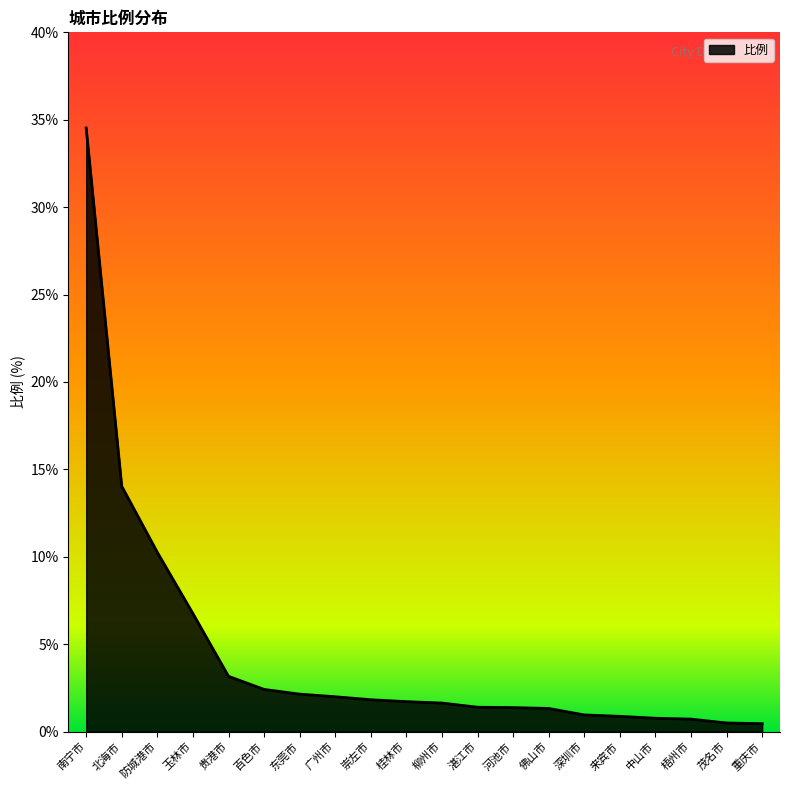

The chart shows a value of 0.8 at 中山市. True or false?

True